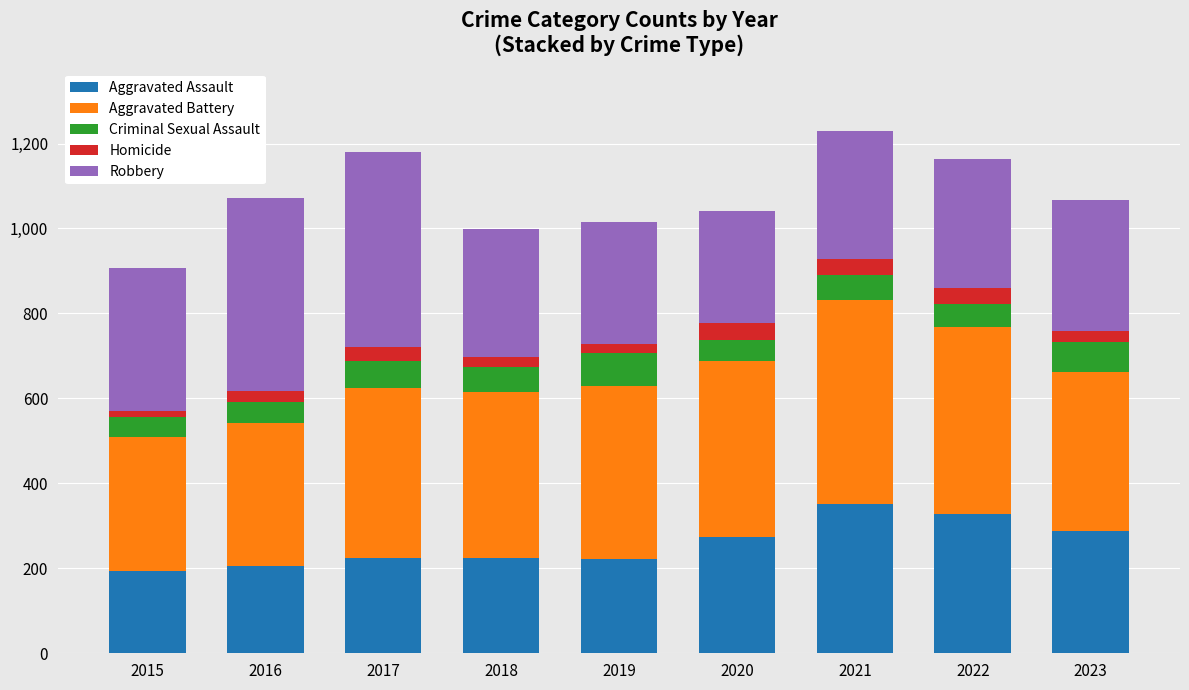

What is the sum of all Aggravated Assault values?

2313